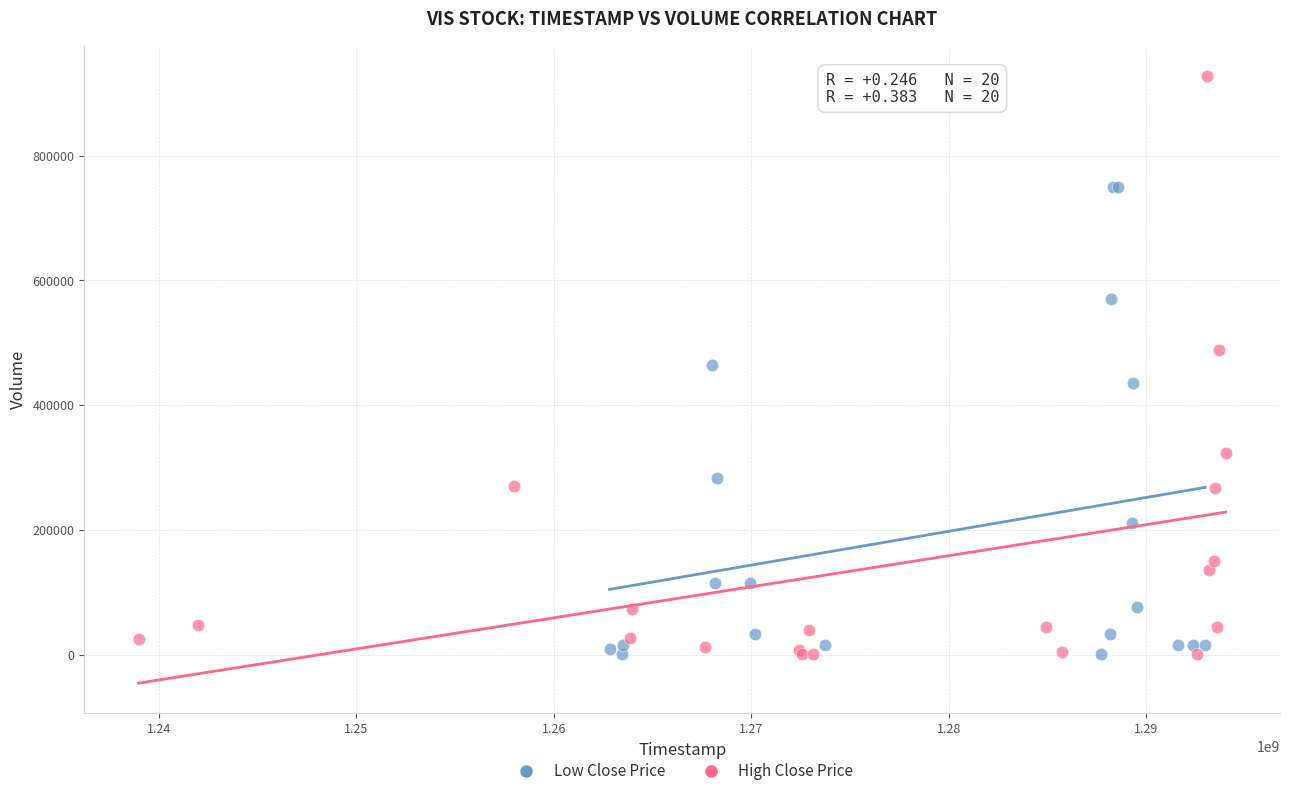

Which series has the widest spread of Y values?

High Close Price